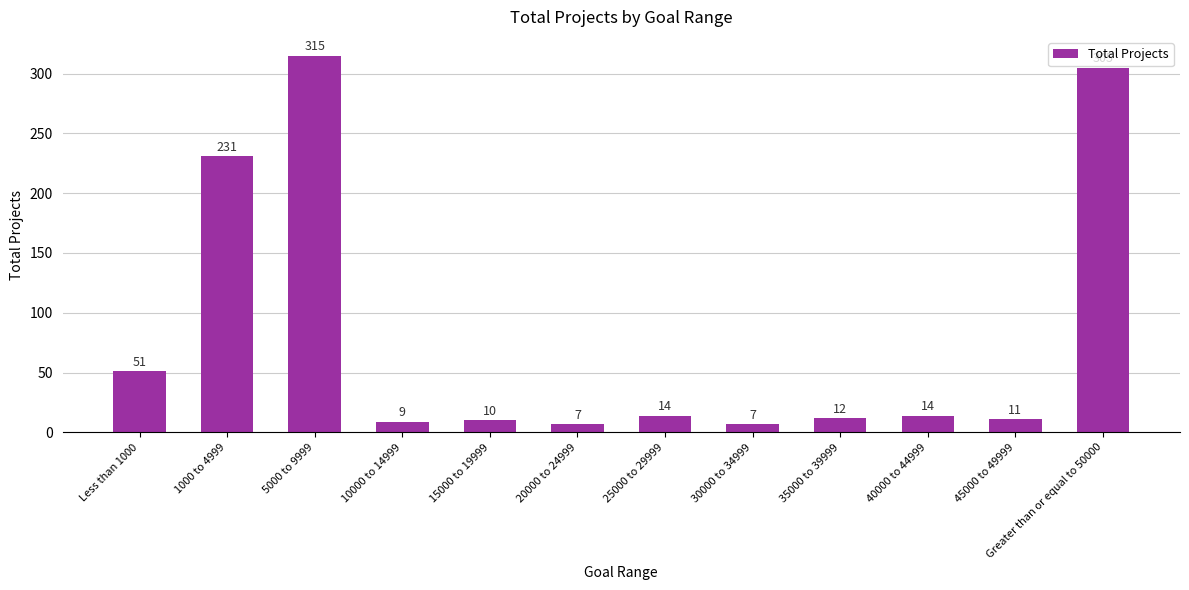

What is the difference between the values at Less than 1000 and 45000 to 49999?

40